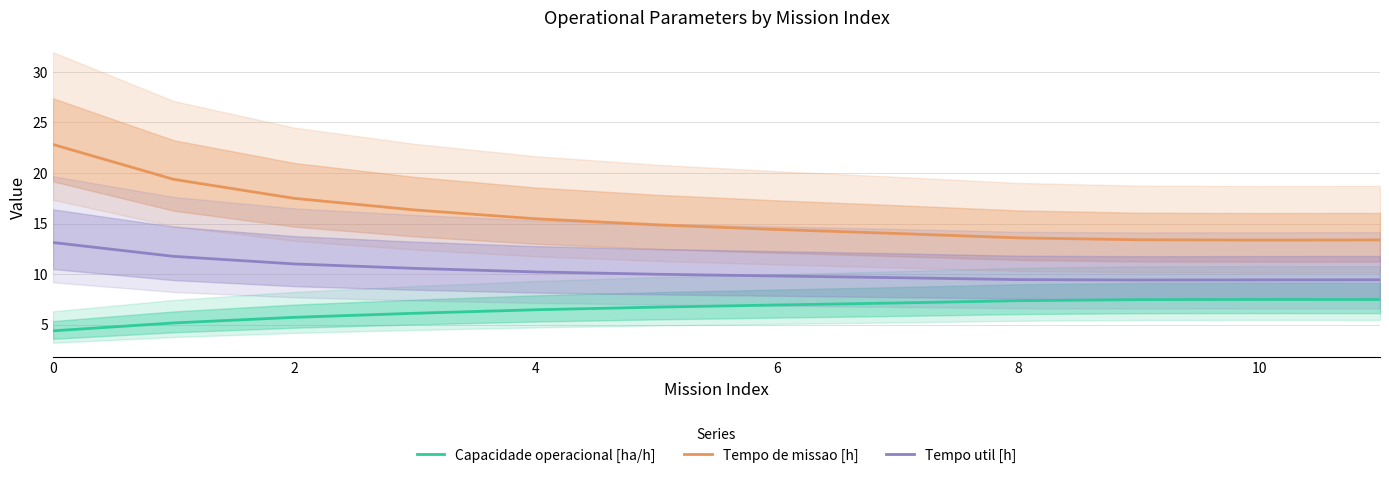

What is the value of the Tempo de missao [h] point at the 5th from the left?

15.5